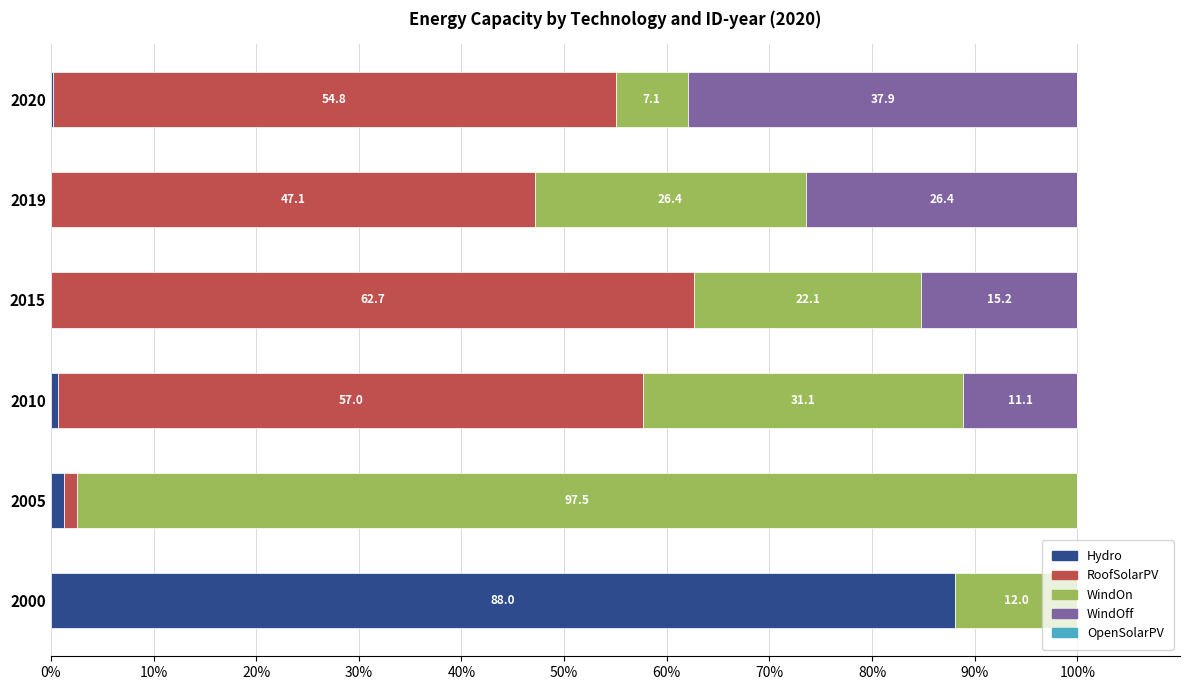

How many data points in Hydro are above 0?

4